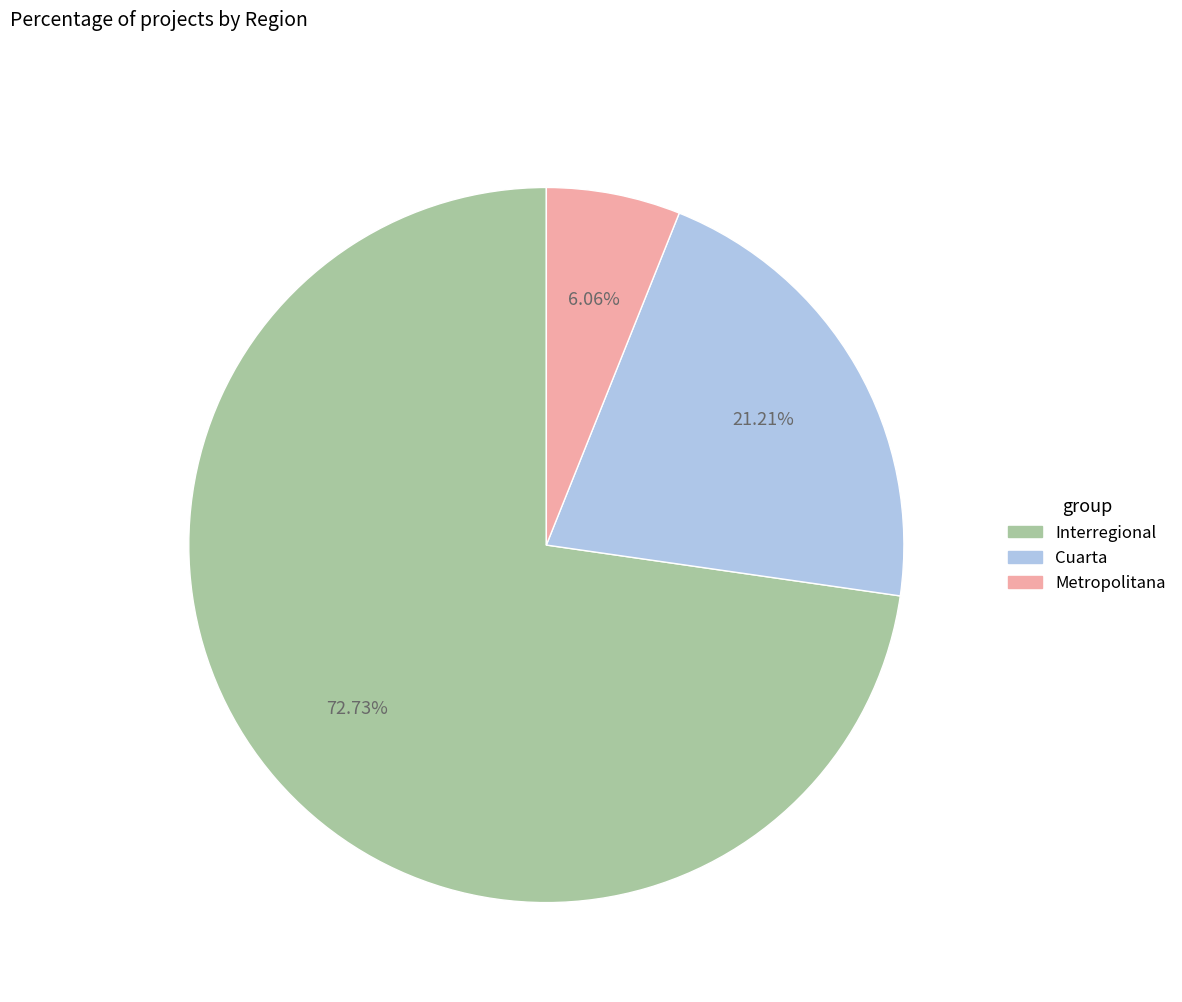

Which has a higher value, Cuarta or Interregional?

Interregional